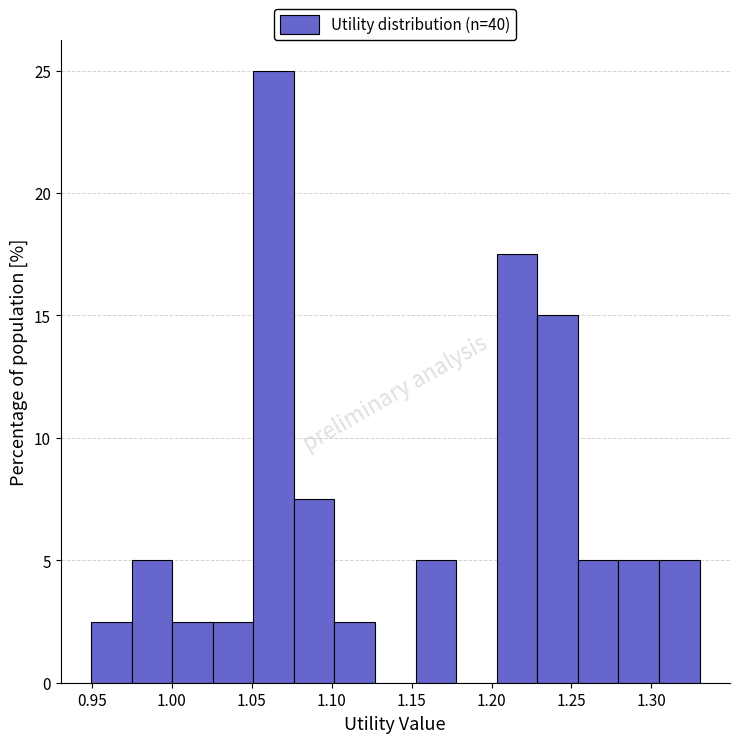

Reading left to right, transcribe this chart: for each bar, give the range it covers on the x-axis and its height. Neither the bar edges nor the heights are printed on the chart, so give them approximately, as read against the axes.

0.950 to 0.975: 2.5
0.975 to 1.000: 5.0
1.000 to 1.025: 2.5
1.025 to 1.050: 2.5
1.050 to 1.075: 25.0
1.075 to 1.100: 7.5
1.100 to 1.125: 2.5
1.125 to 1.155: 0
1.155 to 1.180: 5.0
1.180 to 1.205: 0
1.205 to 1.230: 17.5
1.230 to 1.255: 15.0
1.255 to 1.280: 5.0
1.280 to 1.305: 5.0
1.305 to 1.330: 5.0